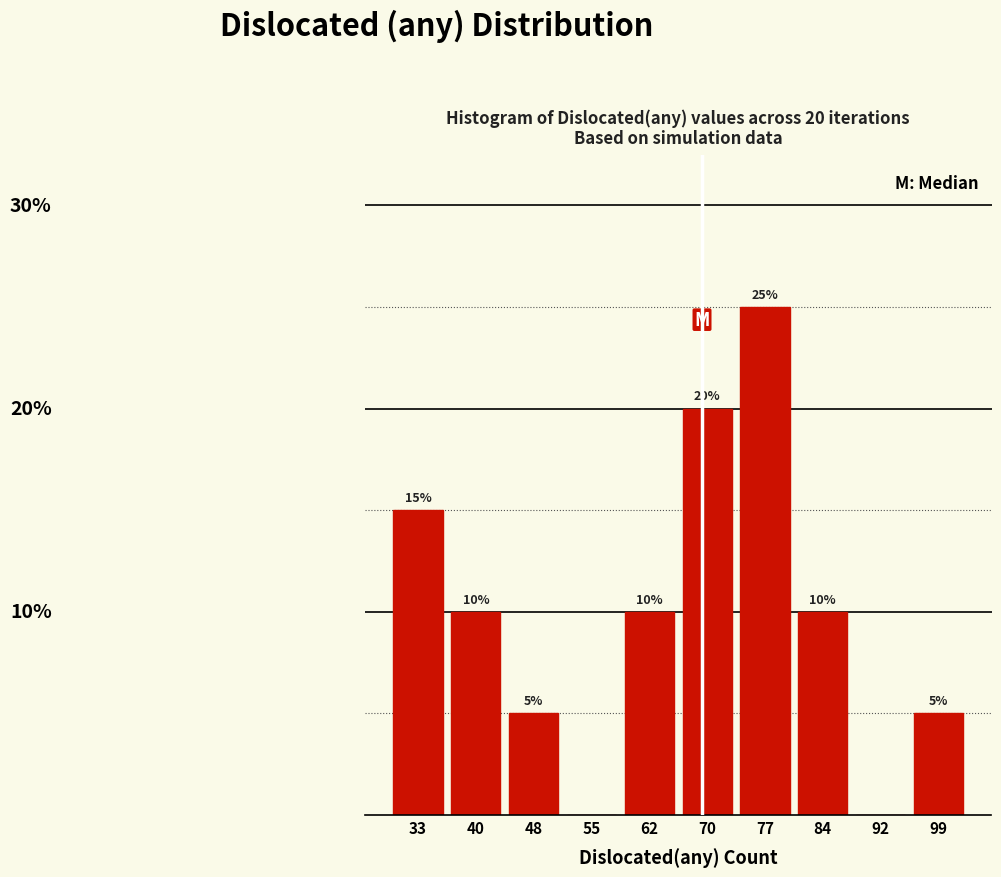

Are the bars horizontal?

No